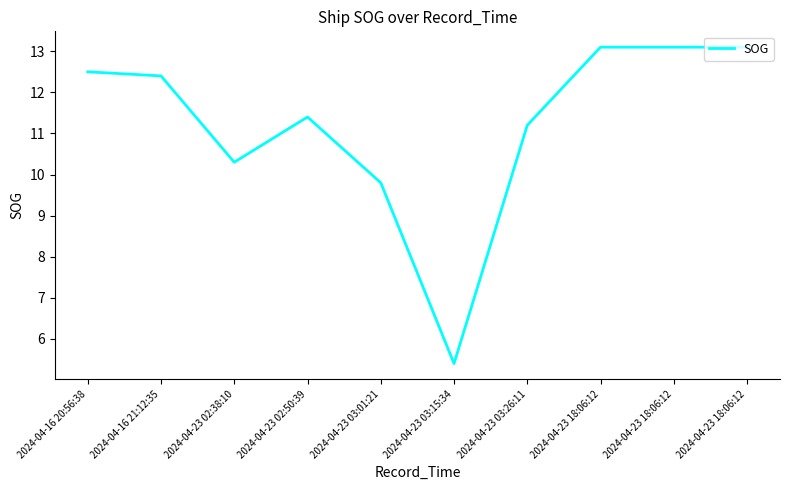

Does the chart display data point markers on the line(s)?

No